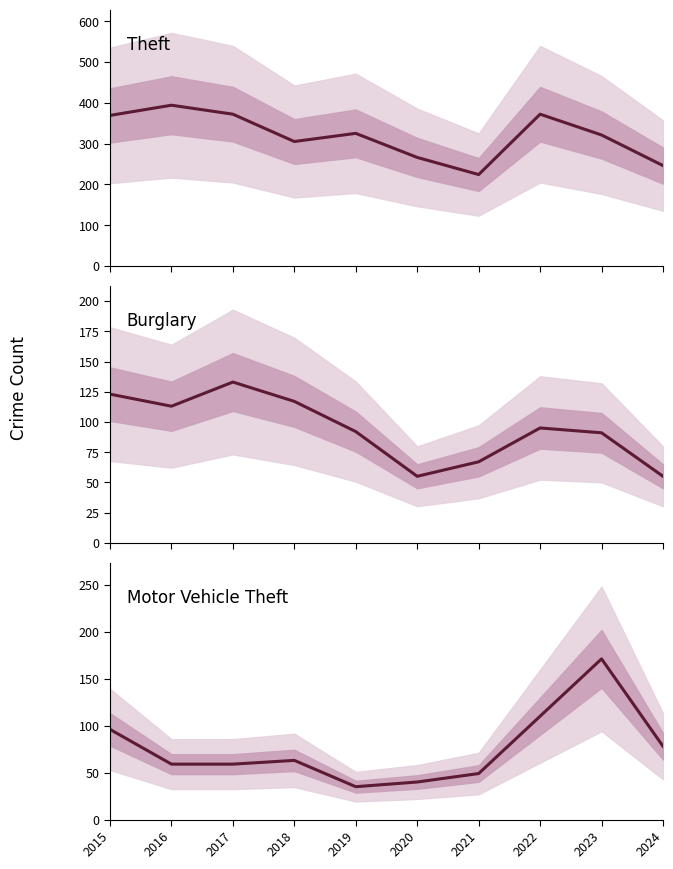

Which has a higher value, 2019 or 2020?

2019